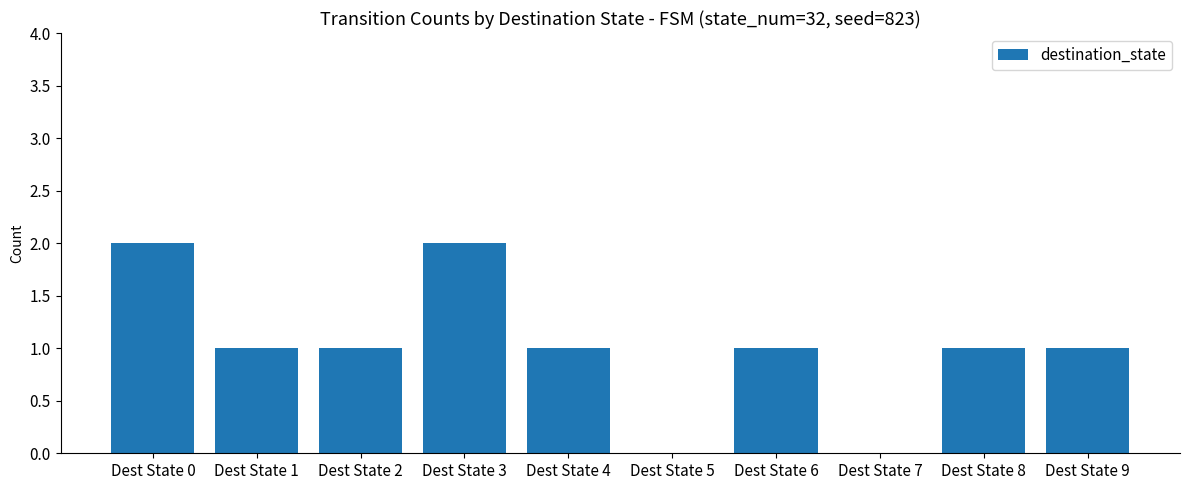

Is it true that the value at Dest State 0 is 3?

False